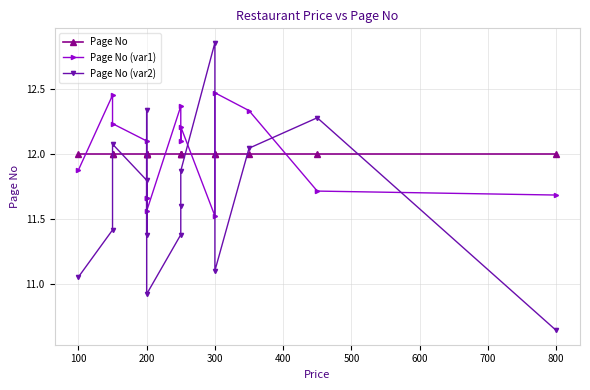

Between 100 and 10, which is larger?

100